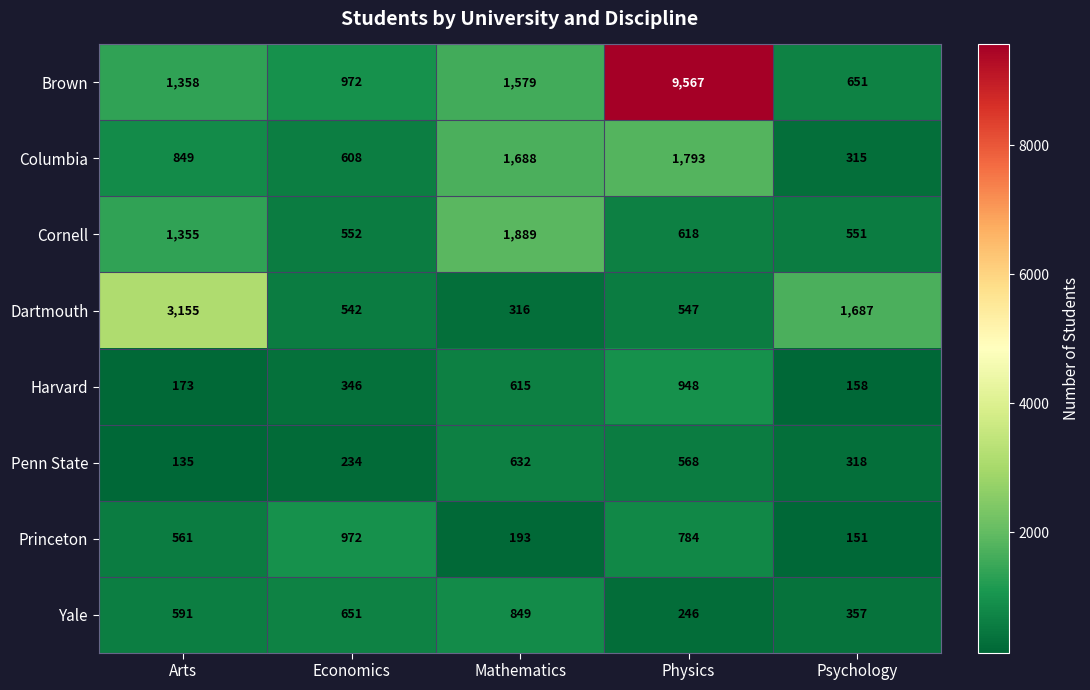

At which category is the sum across all series the highest?

Physics